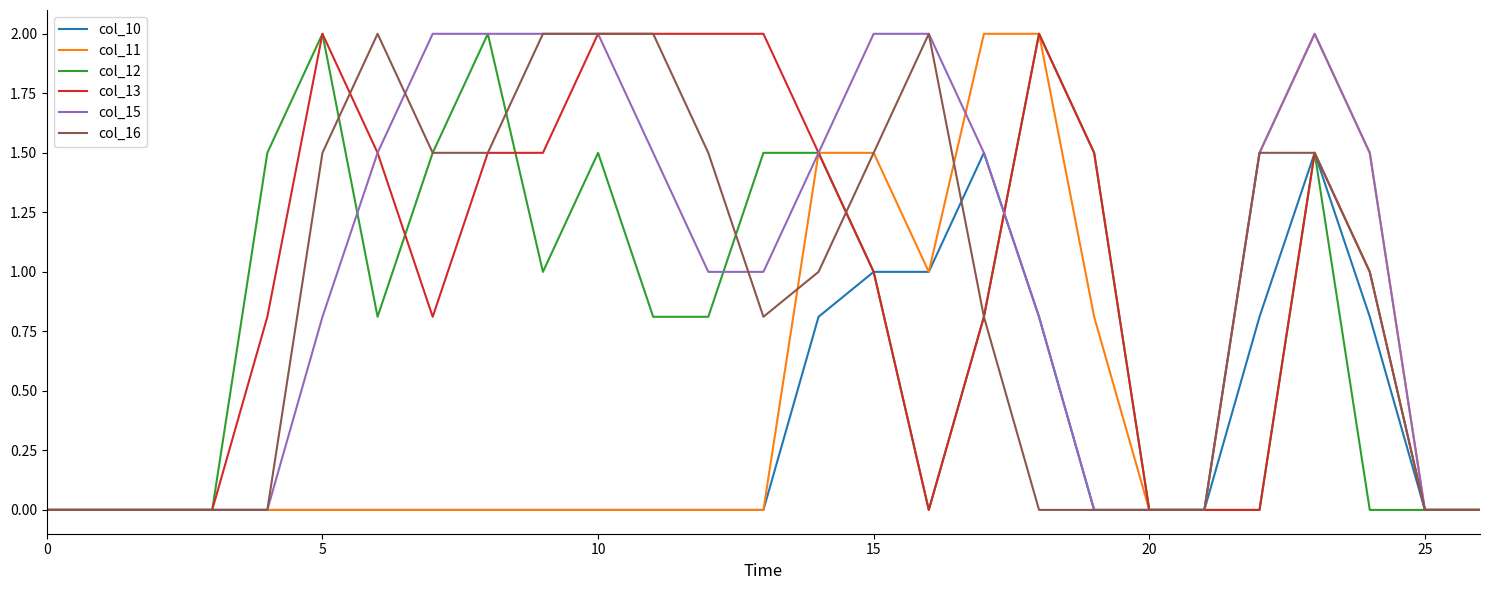

How many series are shown in this chart?

6